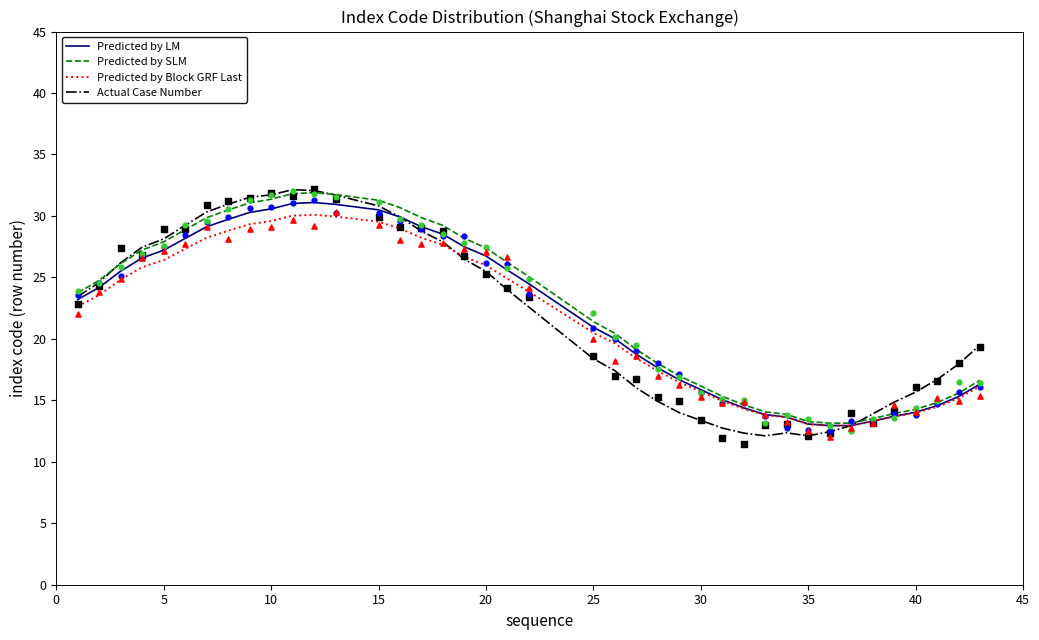

At how many categories does at least one series exceed 18?

26